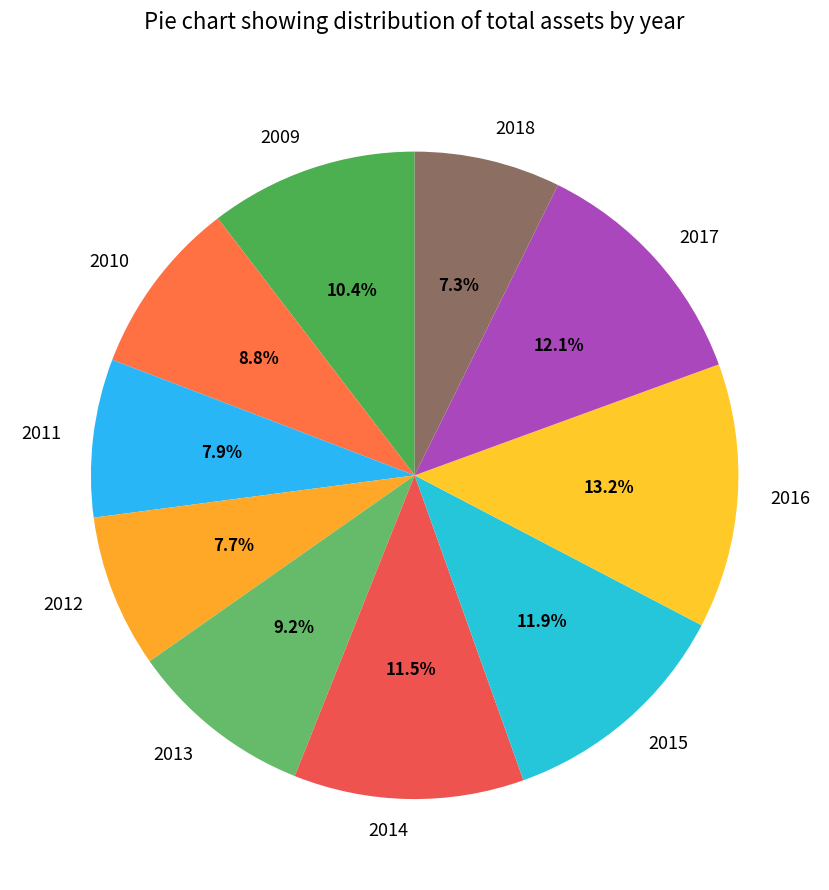

Which slice is the largest?

2016